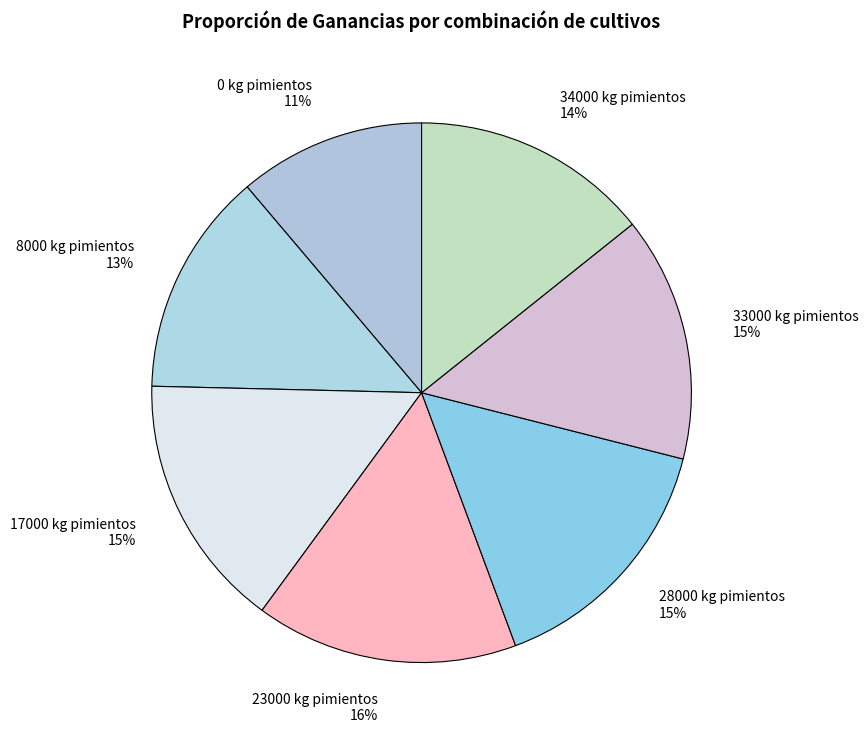

To the nearest percent, what portion does 17000 kg pimientos 15% represent?

15%